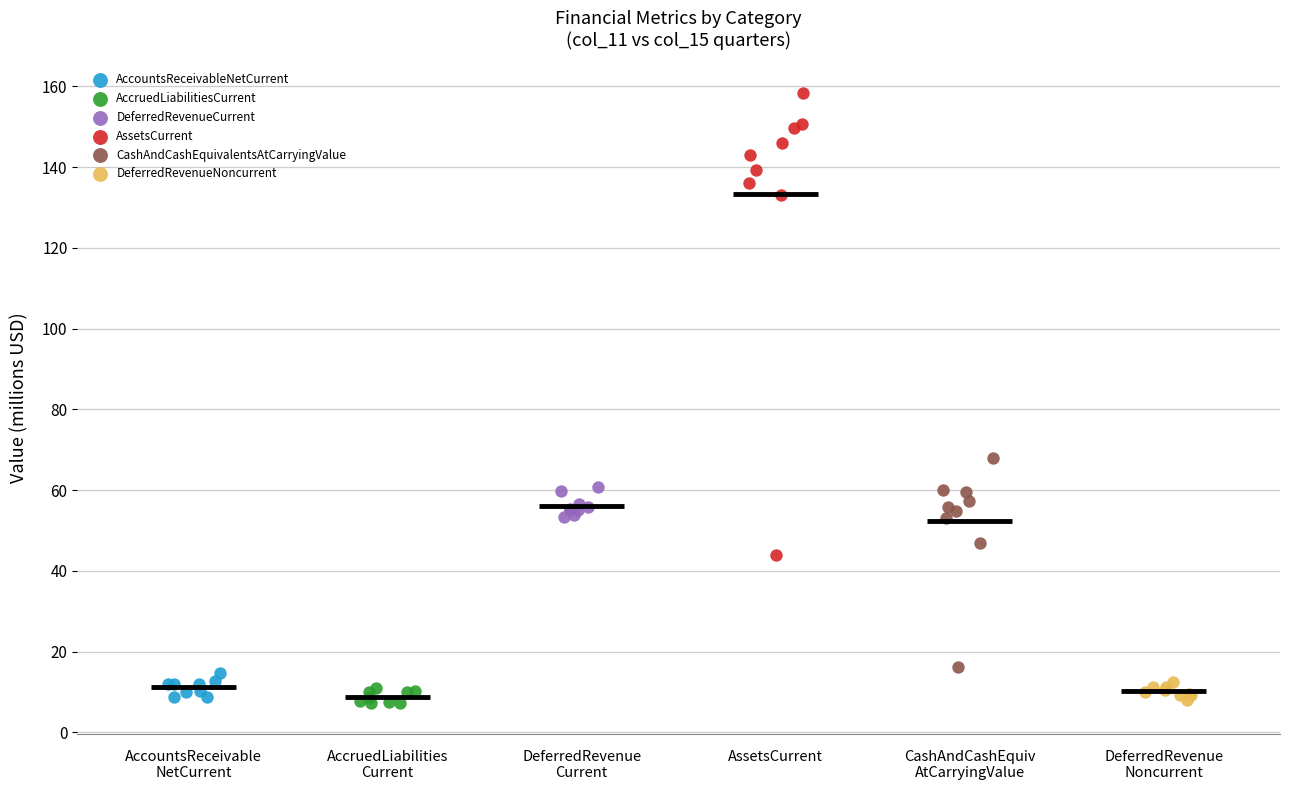

Which series has the largest Y range (max minus min)?

AssetsCurrent